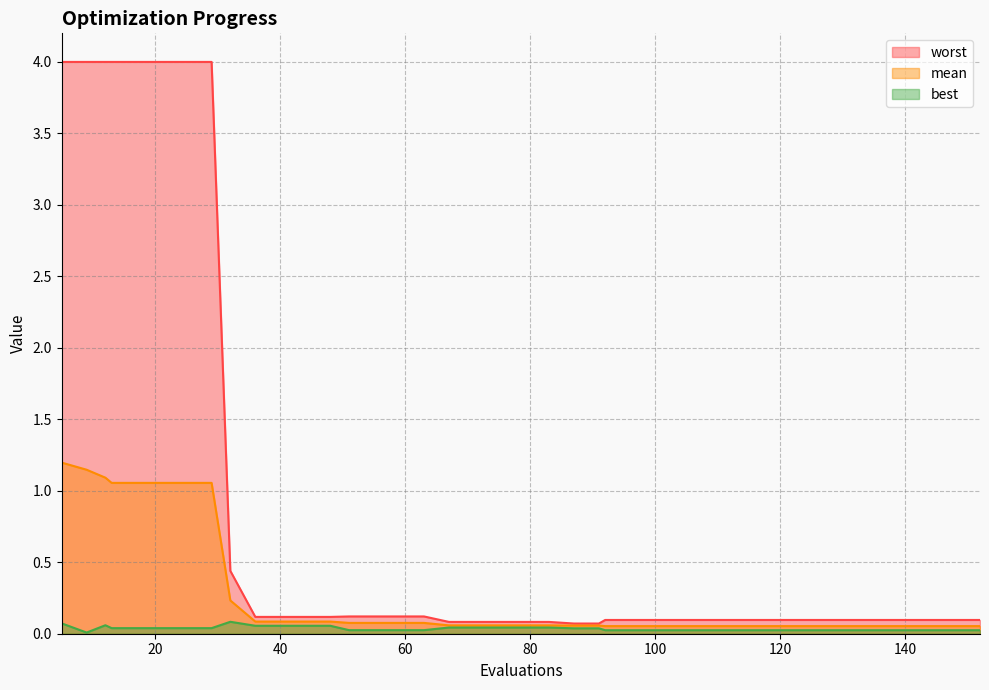

How many categories are shown in the chart?

40